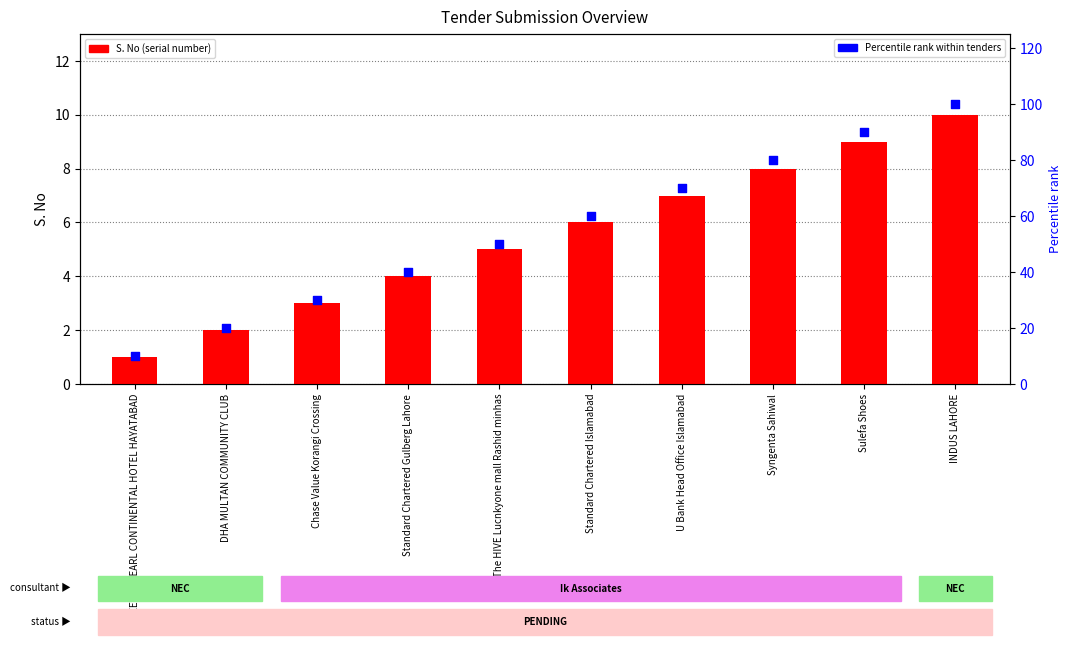

Which series contains the highest Y value?

Percentile rank